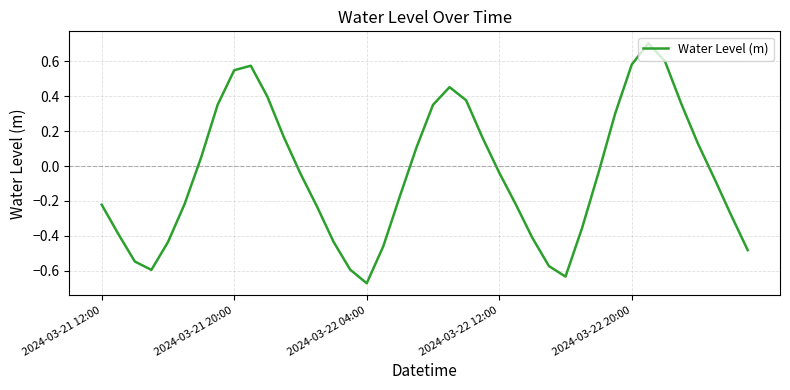

How many negative values are there?

23